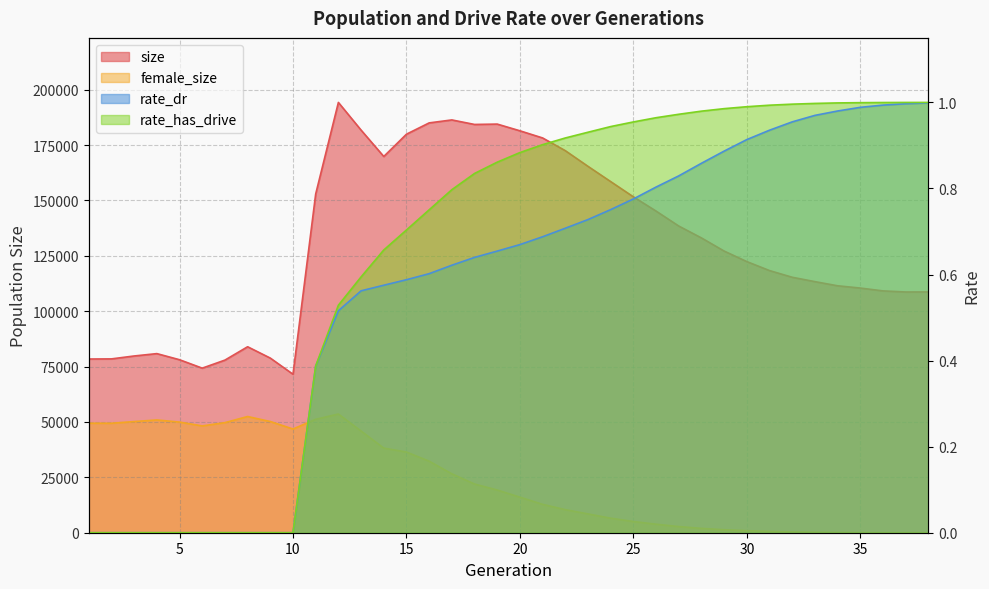

True or false: rate_has_drive and size cross at least once.

False